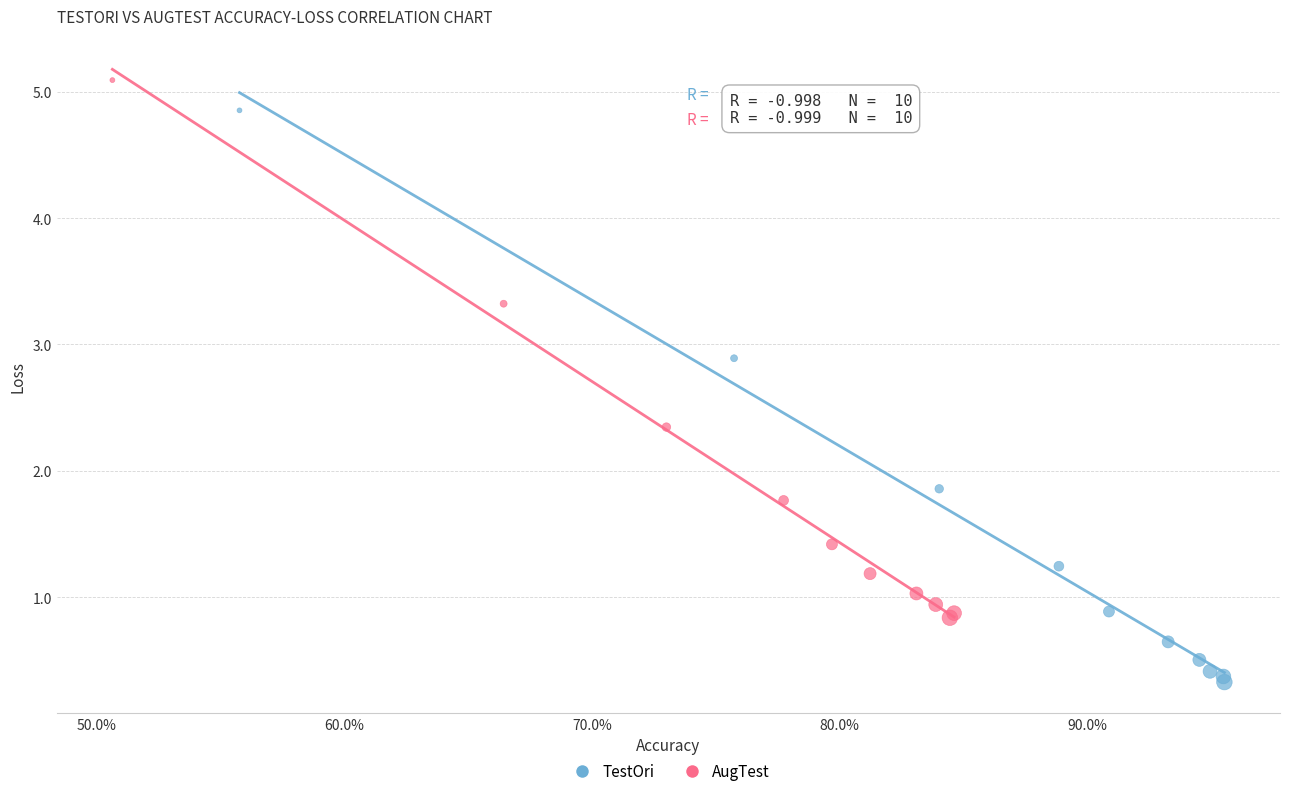

Which series has the largest Y range (max minus min)?

TestOri